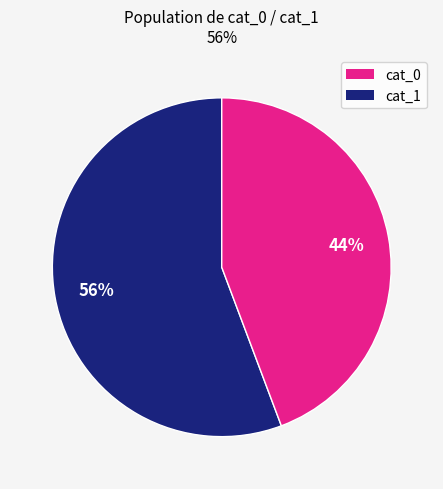

To the nearest percent, what is the average slice percentage?

50%